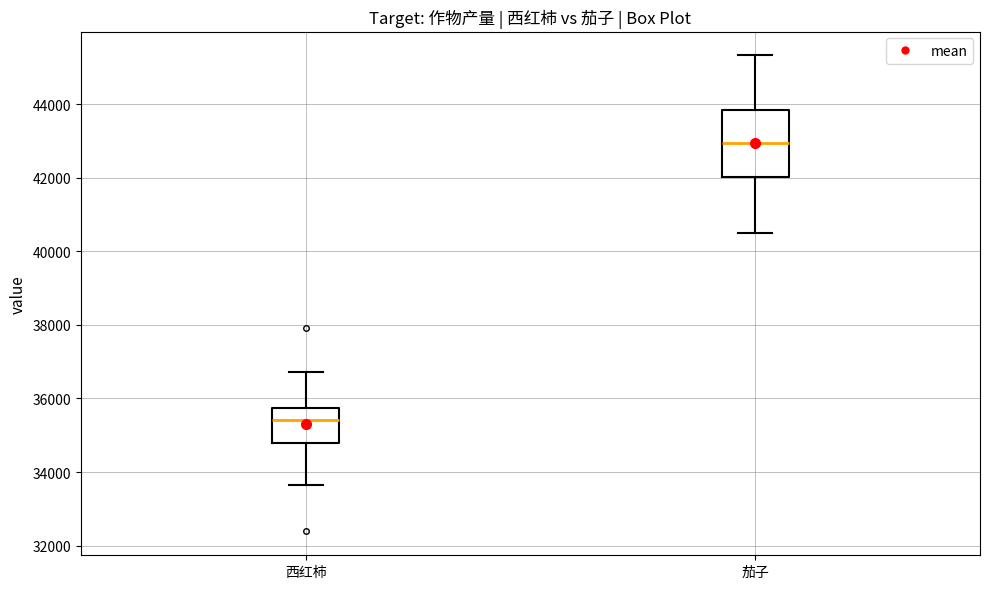

Which box's median line is the highest?

茄子